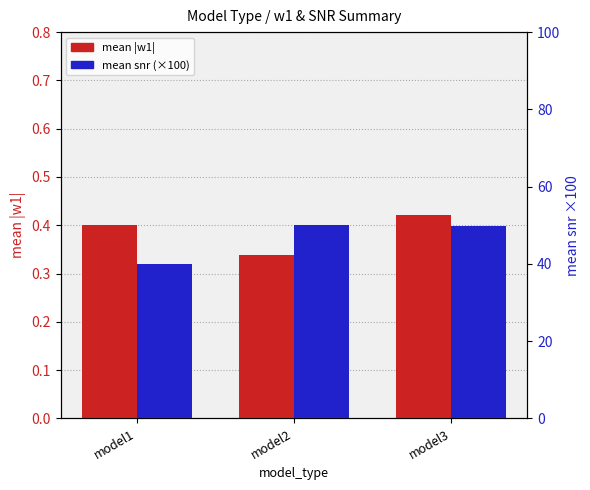

How many categories are shown in the chart?

3